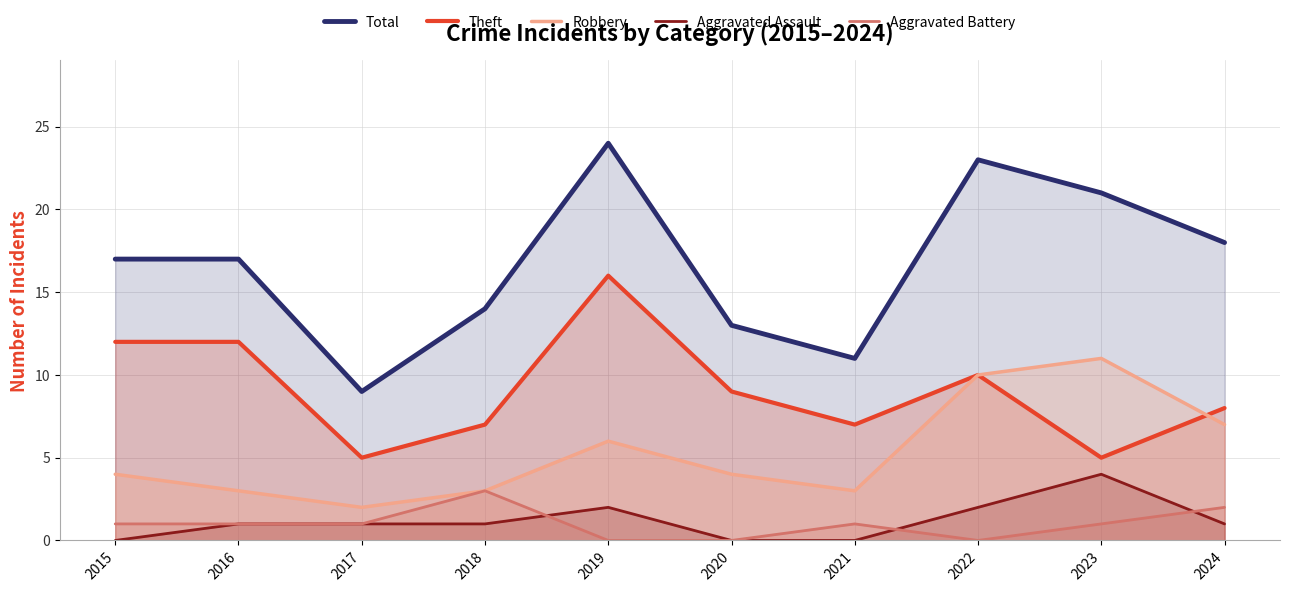

The value of Robbery at 2017 is 2. True or false?

True